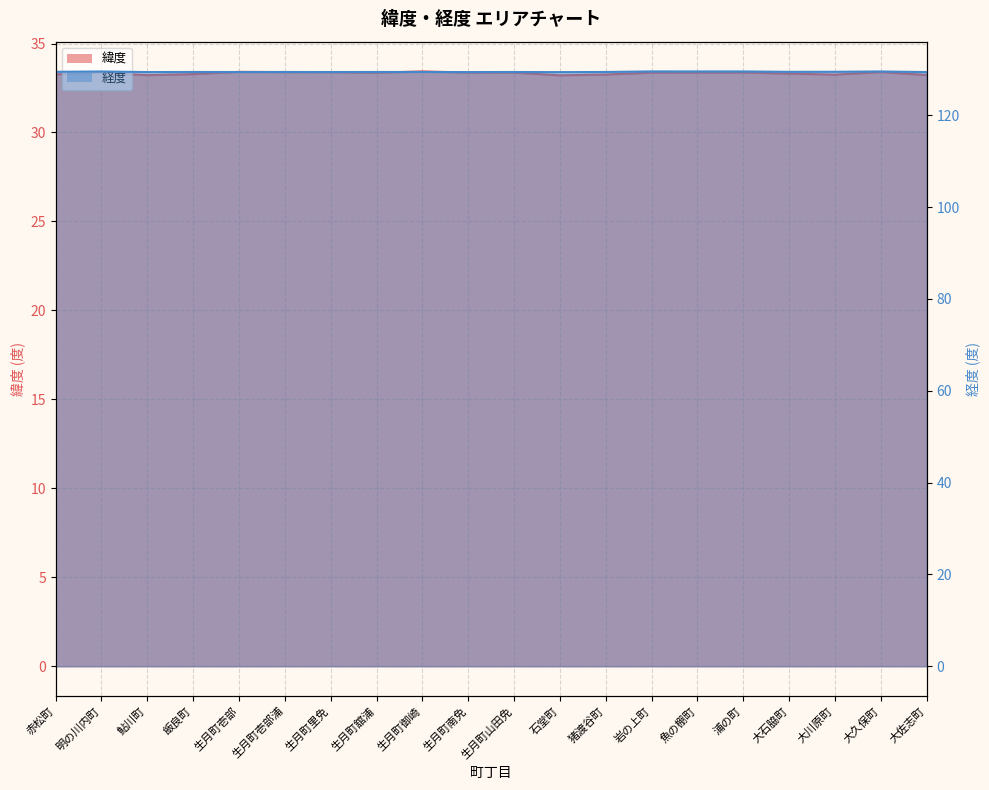

Which series has the largest range (max minus min)?

緯度